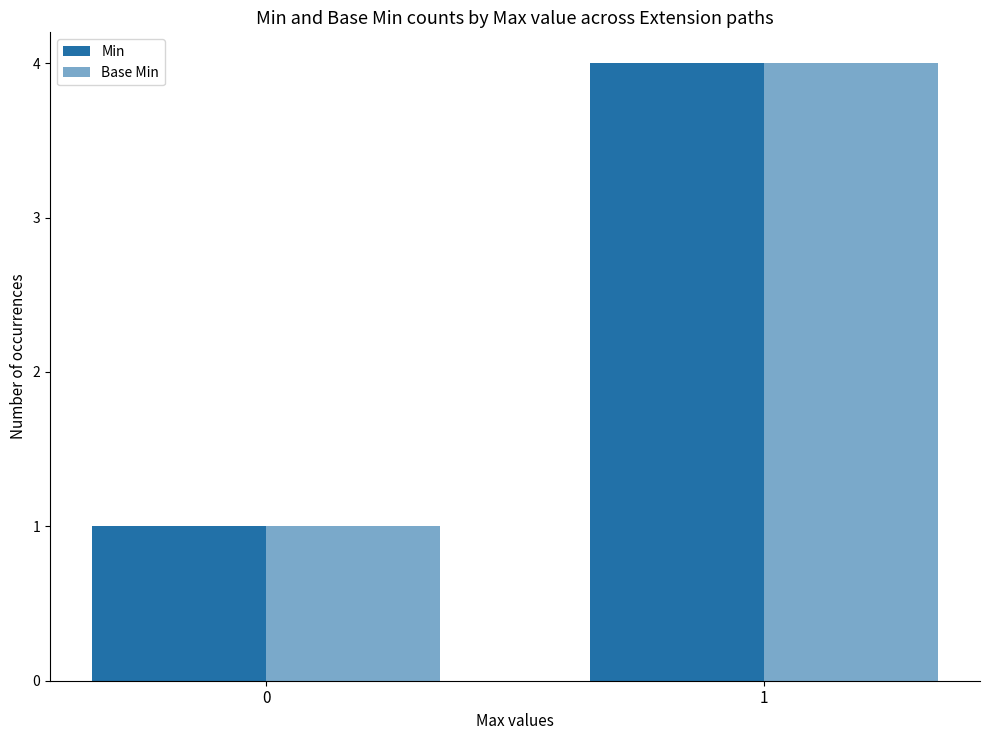

Is the value of Min at 0 greater than the value of Base Min at 0?

No